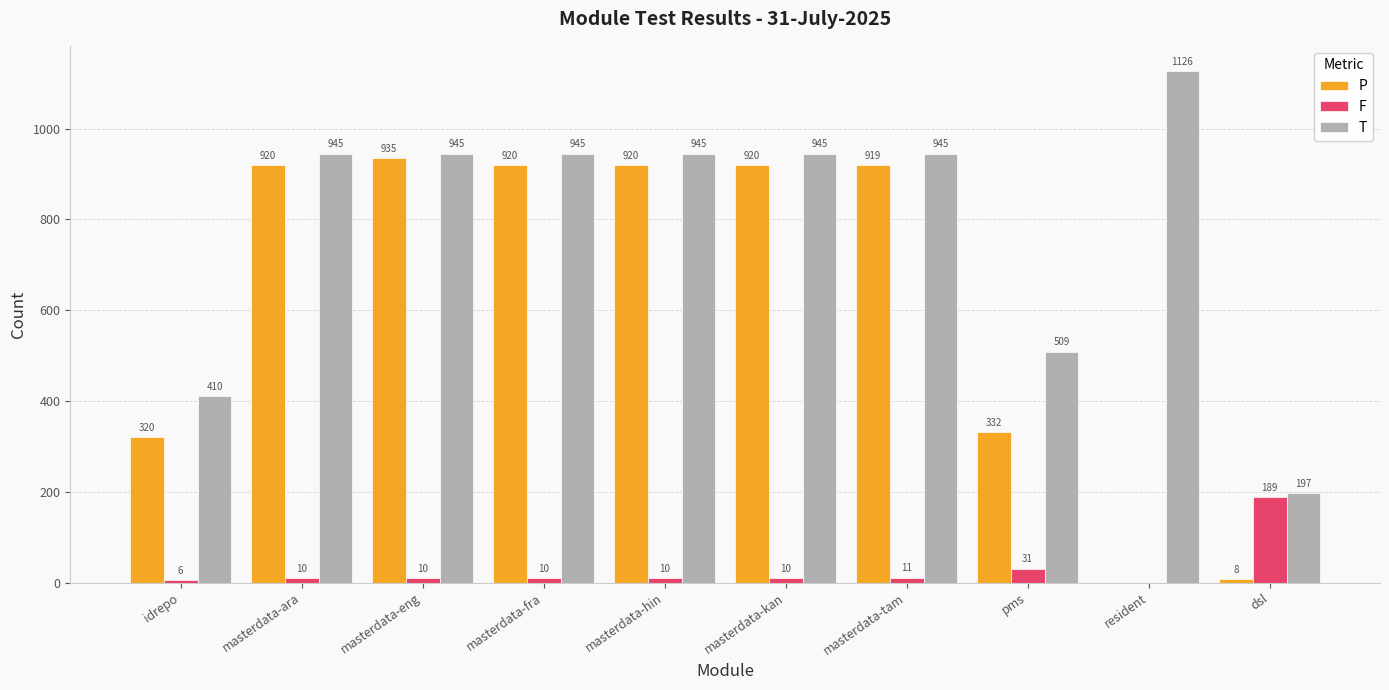

What is the difference between the T values at masterdata-kan and dsl?

748